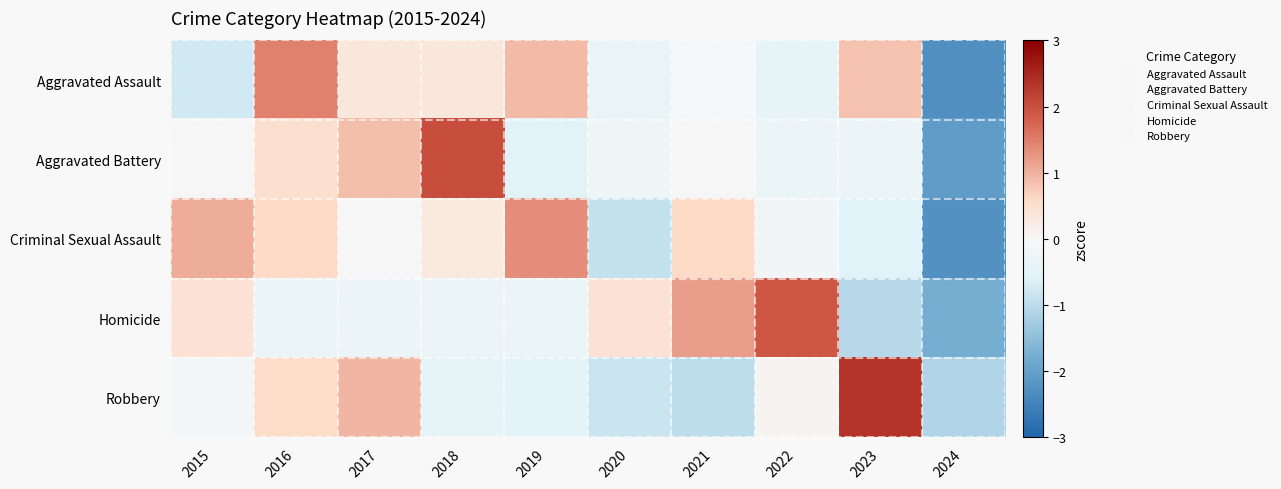

Between 2016 and 2024, which is larger?

2016